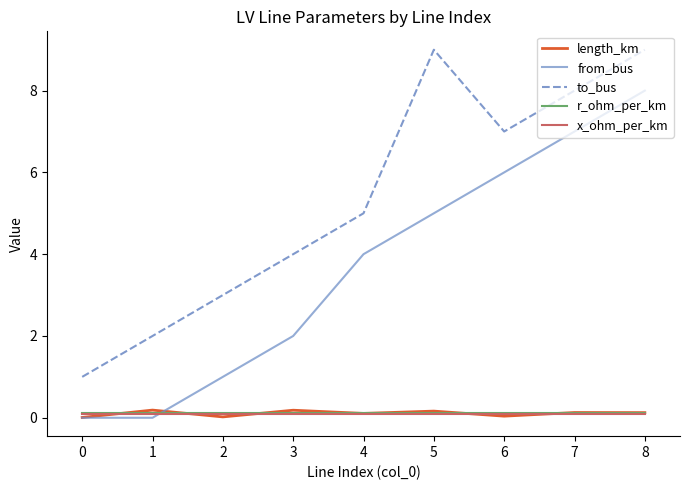

The r_ohm_per_km series shows 0.1 at 0. True or false?

True